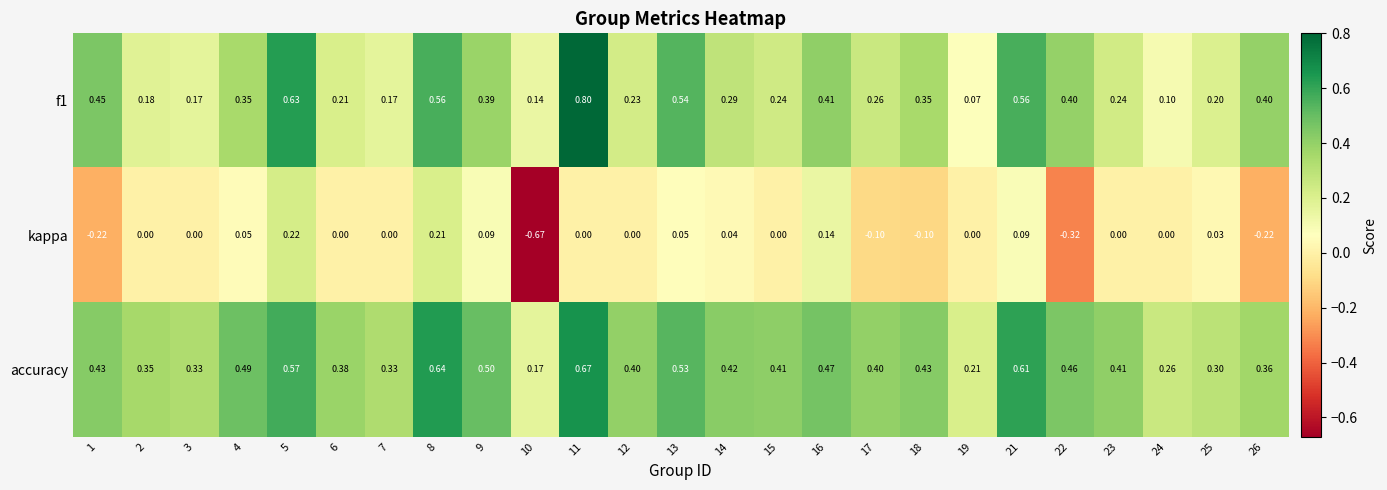

Rank the series at 23 from lowest to highest value.

kappa, f1, accuracy